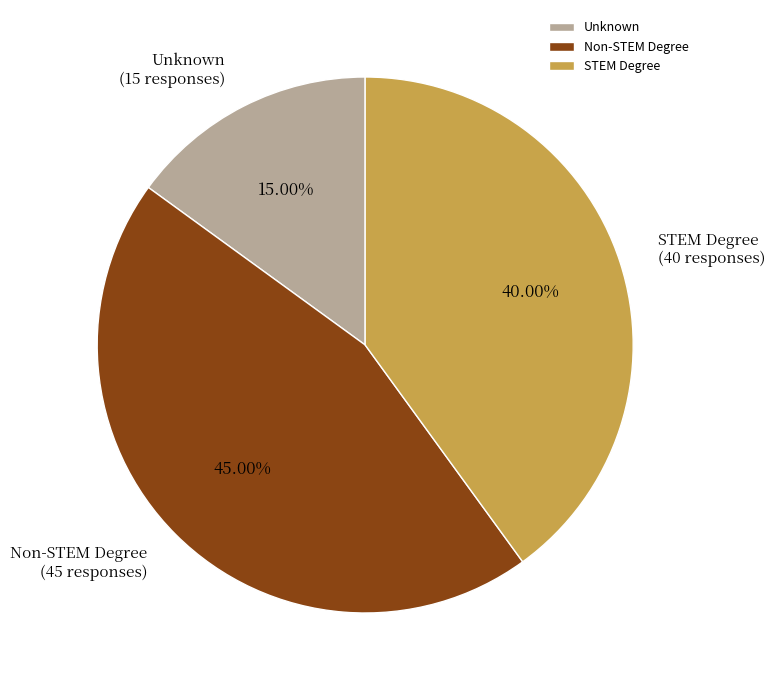

To the nearest percent, what percentage of the pie is STEM Degree?

40%